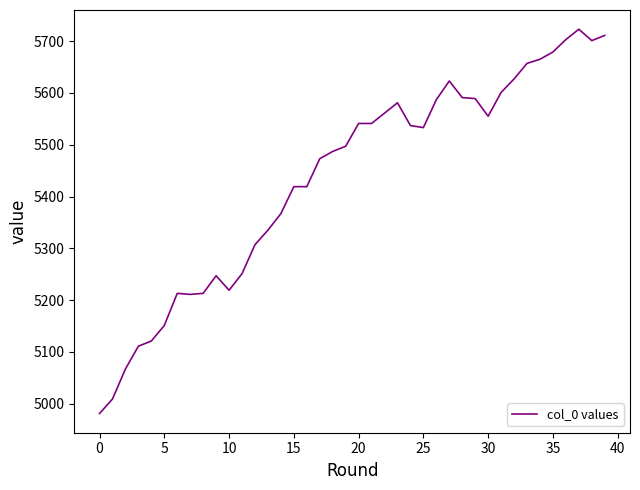

What is the minimum value shown in the chart?

4981